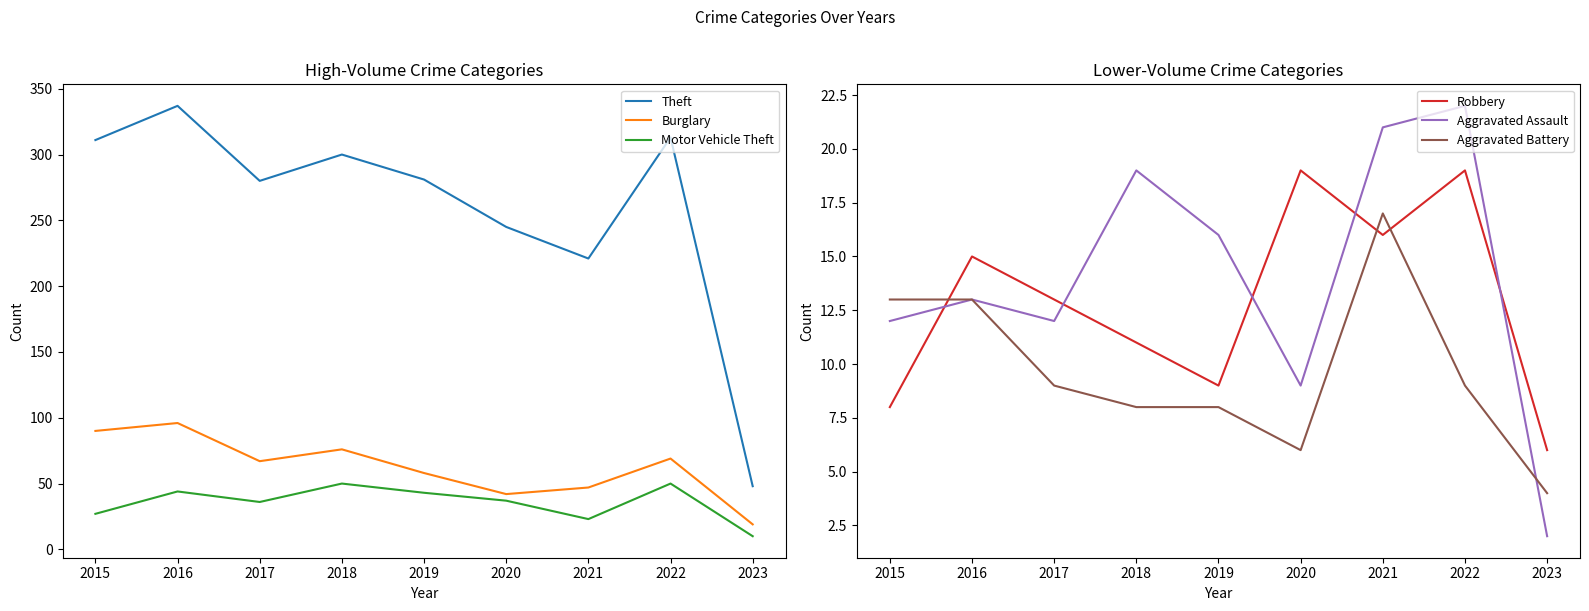

How many interior local peaks does the Theft series have?

3